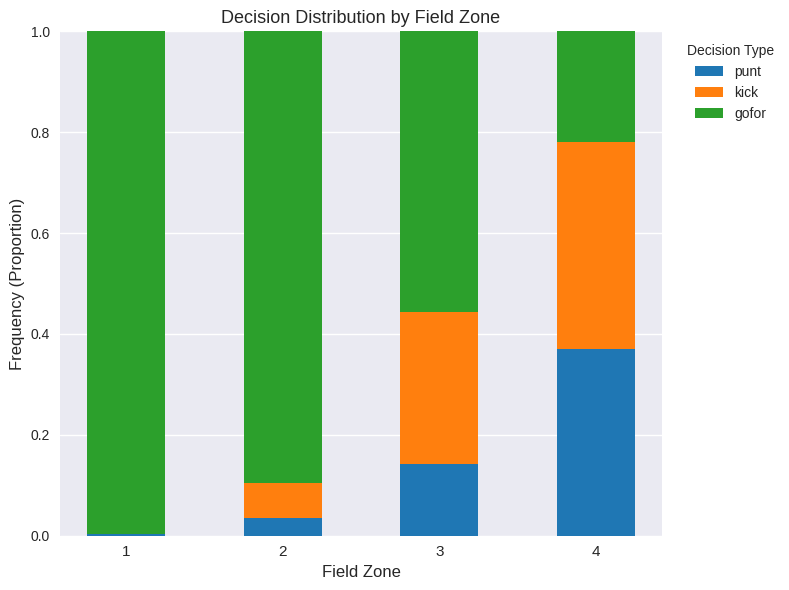

What is the total value across all series at 3?

1.0